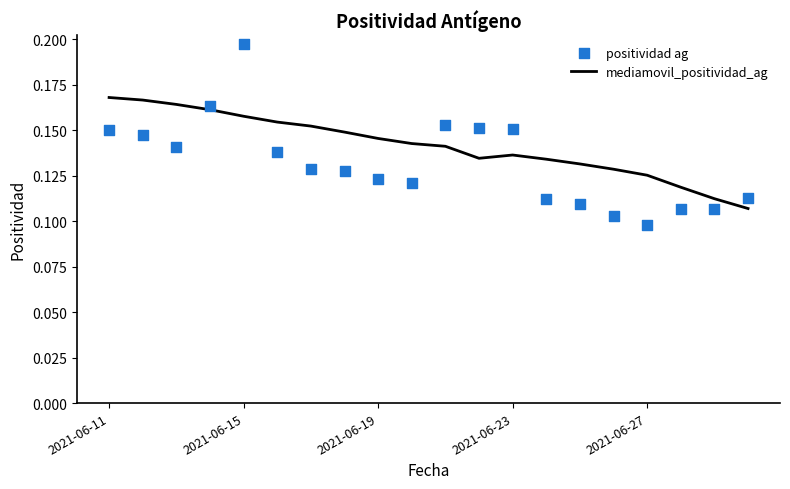

Which series has the largest total across all categories?

mediamovil_positividad_ag